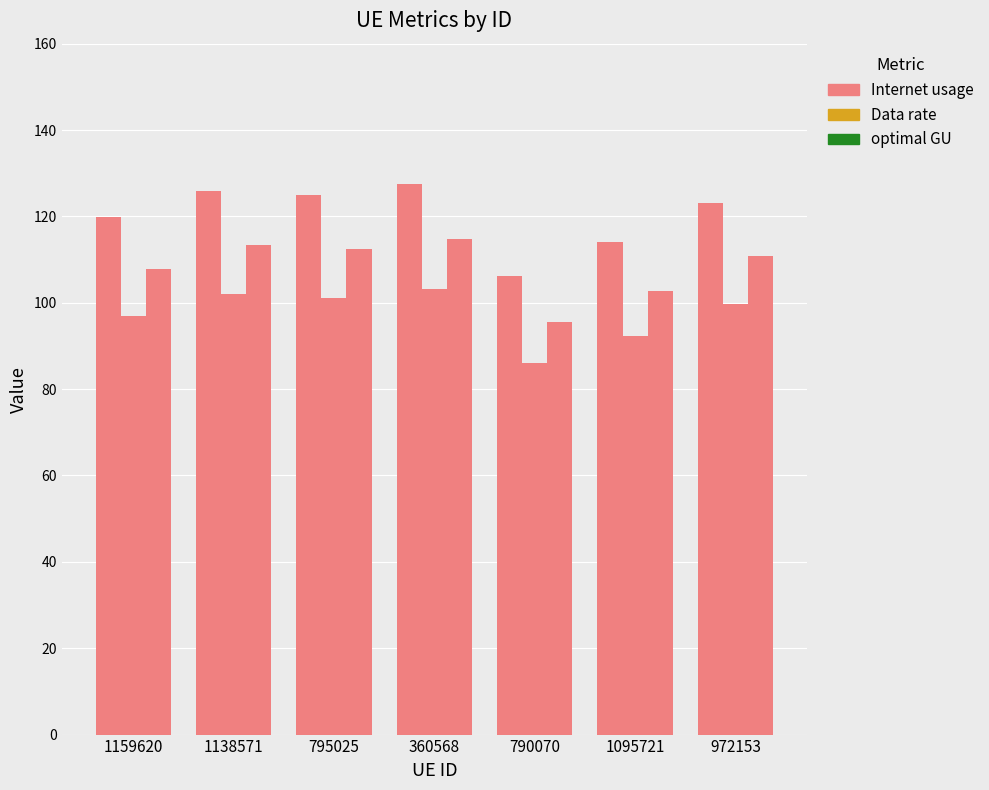

How many groups of bars are there?

7